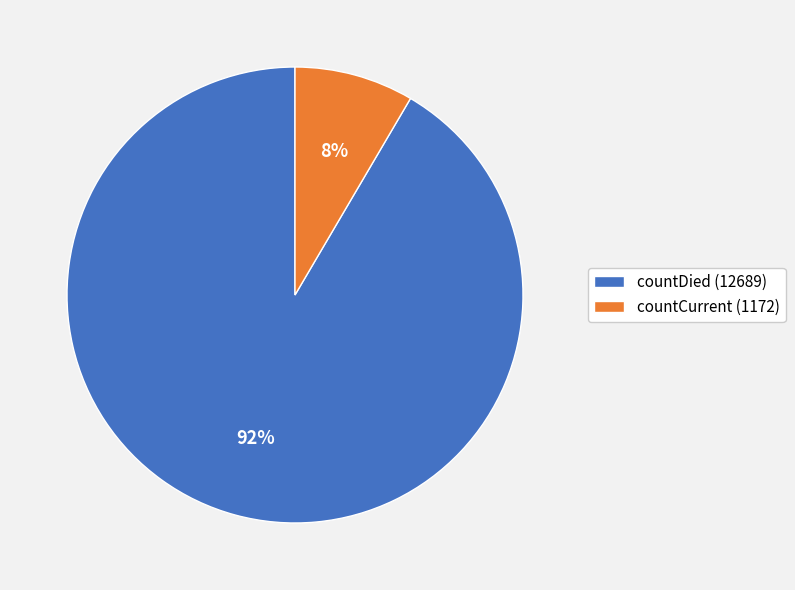

Which slice is the largest?

countDied (12689)